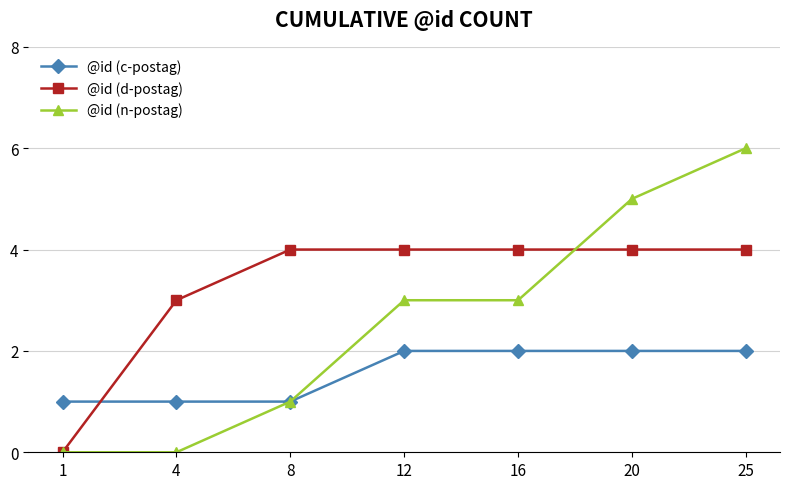

Rank the series by their maximum value, from lowest to highest.

@id (c-postag), @id (d-postag), @id (n-postag)